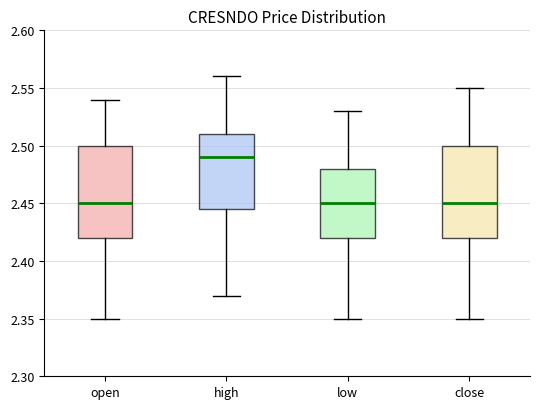

Reading left to right, read every box against the y-axis: the position of its median line, the range the box covers, and the ends of its whiskers. The values are not printed on the chart, so give them approximately, as read against the axis.

open: median 2.450, box 2.420 to 2.500, whiskers 2.350 to 2.540
high: median 2.490, box 2.445 to 2.510, whiskers 2.370 to 2.560
low: median 2.450, box 2.420 to 2.480, whiskers 2.350 to 2.530
close: median 2.450, box 2.420 to 2.500, whiskers 2.350 to 2.550